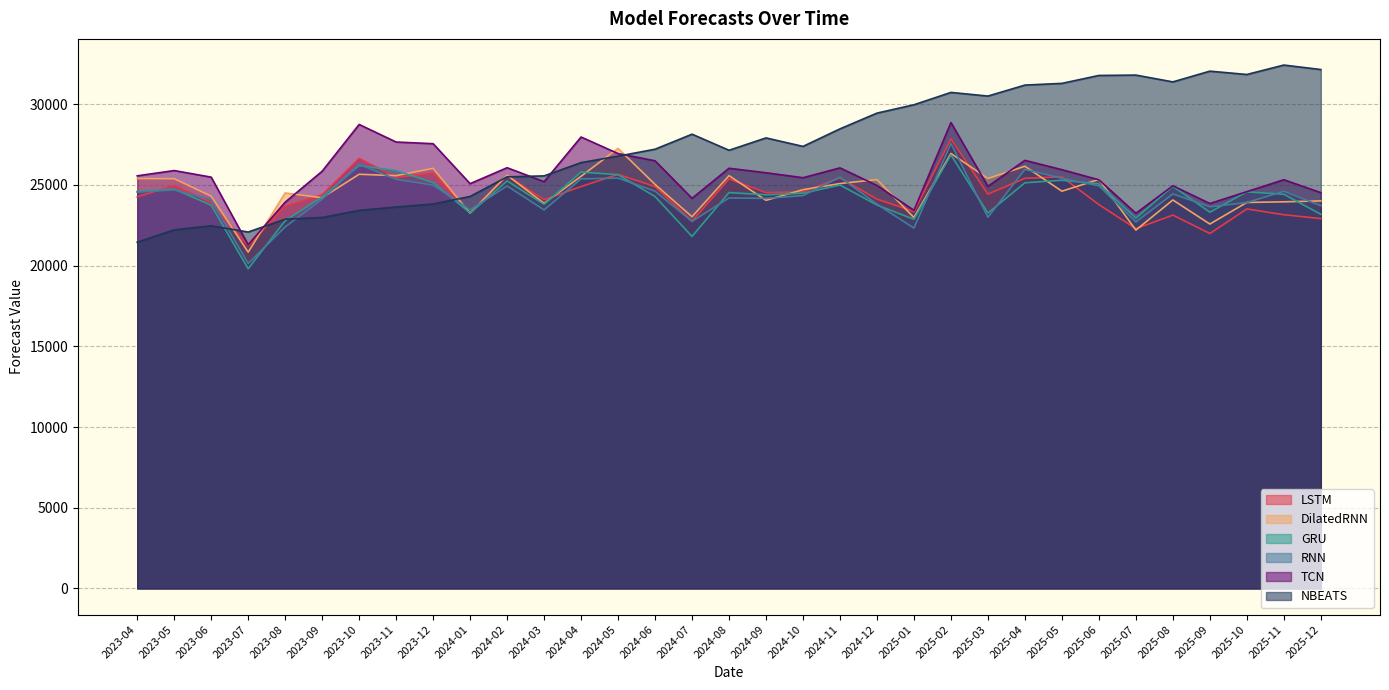

What is the label of the 13th point from the left?

2024-04